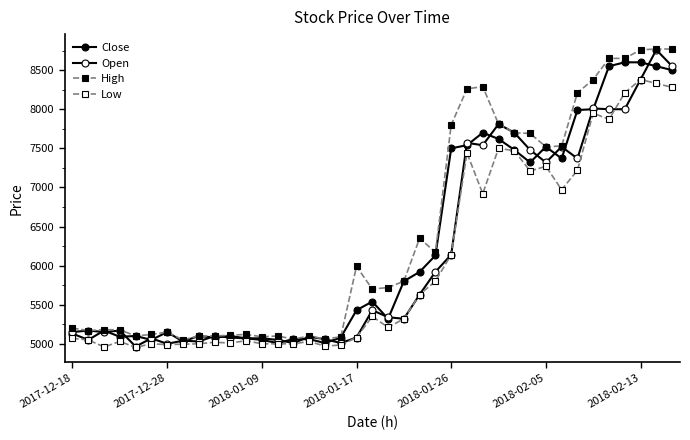

What is the value of the High point at the 24th from the left?

6170